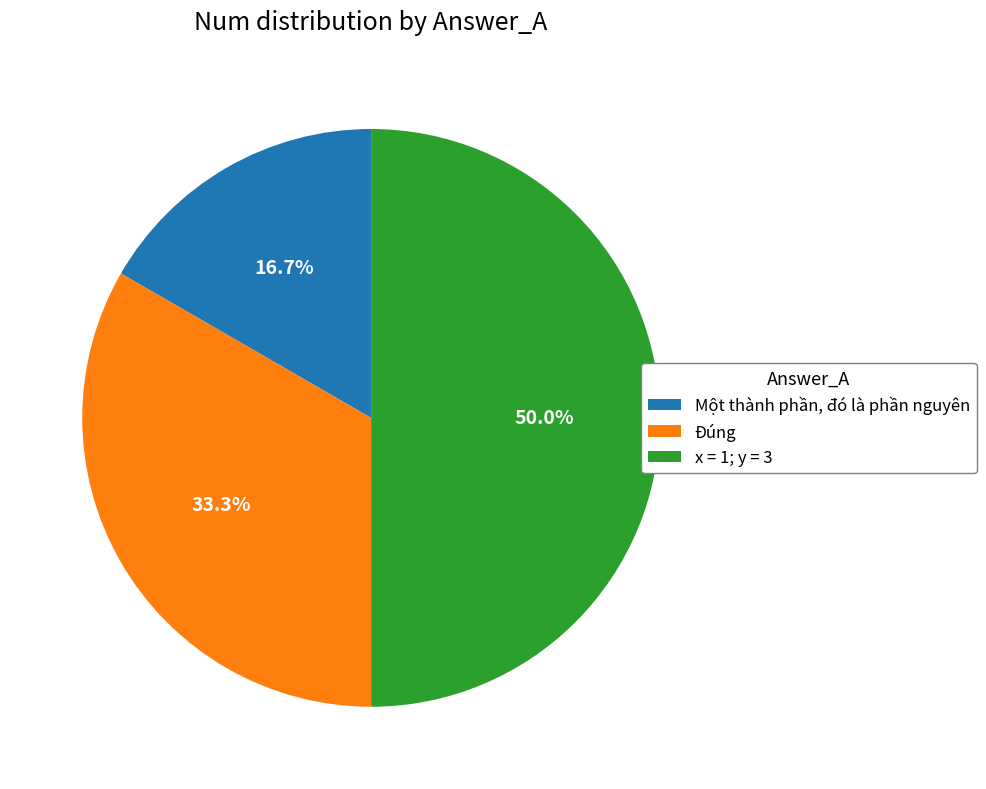

What percentage is the Đúng slice, to the nearest percent?

33%